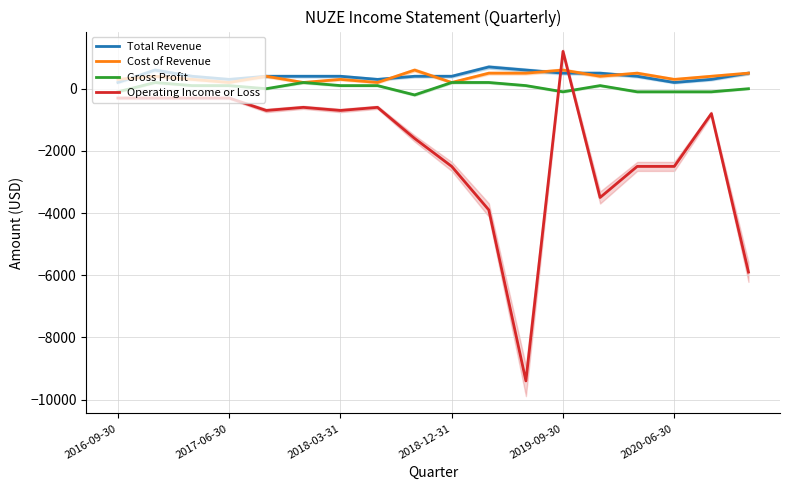

How many values in the Operating Income or Loss series are below -700?

9